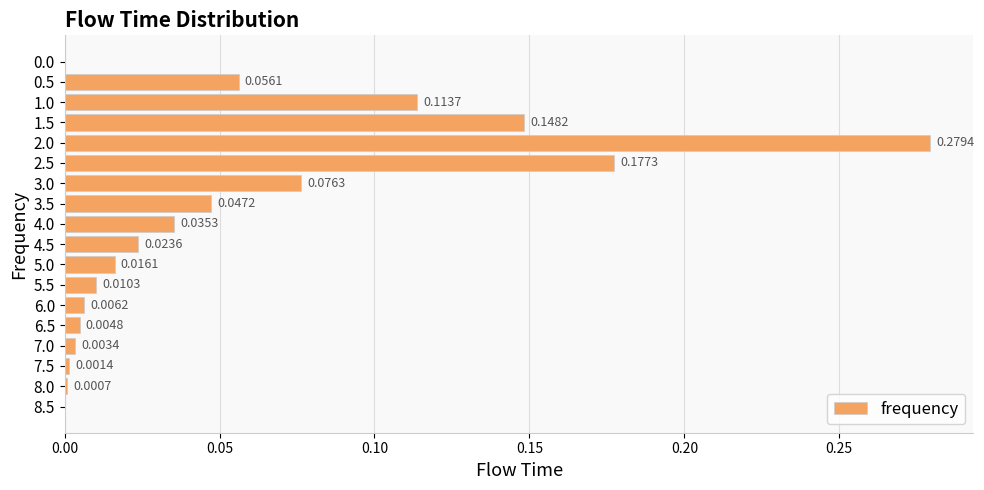

Between 3.0 and 0.0, which is larger?

3.0